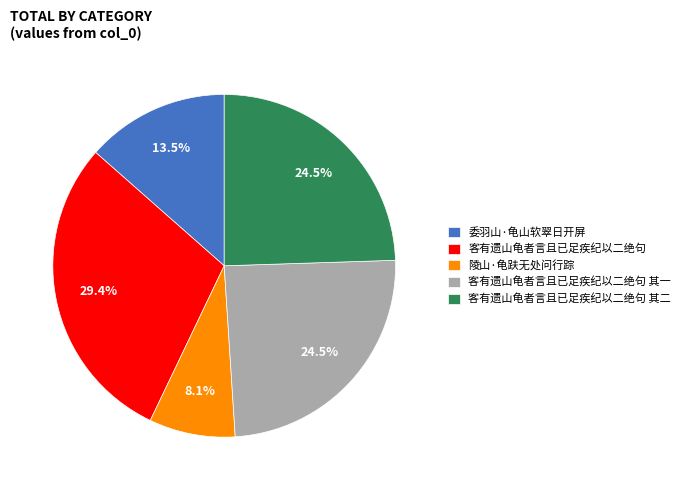

To the nearest percent, what percentage of the pie is 客有遗山龟者言且已足疾纪以二绝句?

29%